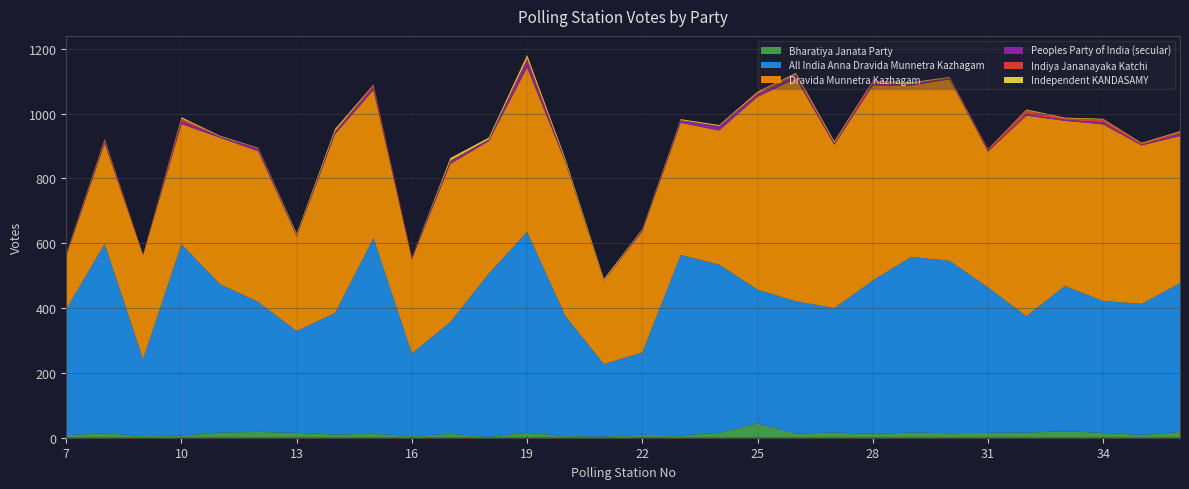

Reading right to left, transcribe all the data shown in this chart.

Bharatiya Janata Party: 36=18	35=9	34=15	33=20	32=16	31=15	30=14	29=16	28=12	27=16	26=13	25=44	24=15	23=7	22=9	21=4	20=5	19=15	18=3	17=12	16=5	15=12	14=10	13=15	12=18	11=16	10=7	9=5	8=14	7=8
All India Anna Dravida Munnetra Kazhagam: 36=459	35=404	34=407	33=448	32=359	31=449	30=532	29=542	28=473	27=384	26=408	25=413	24=519	23=557	22=254	21=223	20=370	19=620	18=503	17=345	16=255	15=604	14=375	13=314	12=401	11=458	10=590	9=237	8=584	7=389
Dravida Munnetra Kazhagam: 36=454	35=489	34=545	33=510	32=619	31=419	30=560	29=529	28=602	27=504	26=687	25=595	24=414	23=408	22=374	21=257	20=474	19=507	18=409	17=488	16=291	15=457	14=552	13=292	12=465	11=452	10=371	9=321	8=310	7=164
Peoples Party of India (secular): 36=7	35=2	34=6	33=3	32=4	31=3	30=3	29=3	28=5	27=4	26=7	25=7	24=13	23=7	22=3	21=0	20=3	19=21	18=4	17=7	16=3	15=9	14=6	13=2	12=8	11=4	10=8	9=0	8=5	7=3
Indiya Jananayaka Katchi: 36=6	35=4	34=9	33=5	32=13	31=4	30=2	29=4	28=9	27=3	26=7	25=6	24=1	23=1	22=2	21=2	20=2	19=8	18=2	17=4	16=3	15=6	14=4	13=3	12=2	11=0	10=9	9=1	8=5	7=2
Independent KANDASAMY: 36=2	35=2	34=2	33=2	32=2	31=1	30=2	29=3	28=1	27=4	26=4	25=3	24=3	23=3	22=2	21=4	20=6	19=10	18=5	17=7	16=0	15=2	14=6	13=4	12=1	11=2	10=4	9=1	8=3	7=2